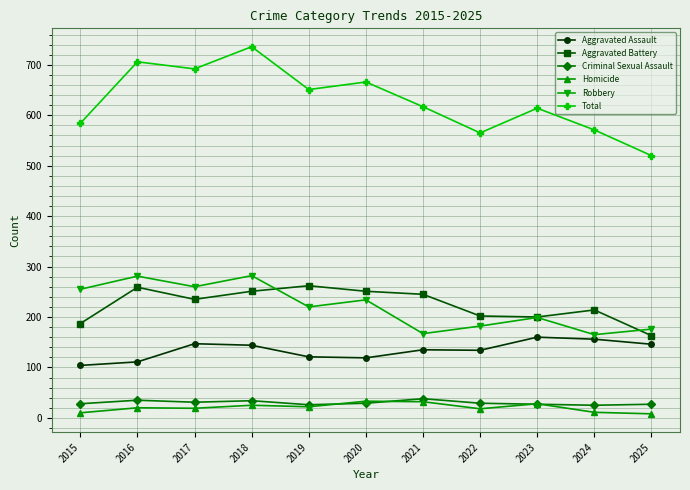

At which category is the sum across all series the highest?

2018